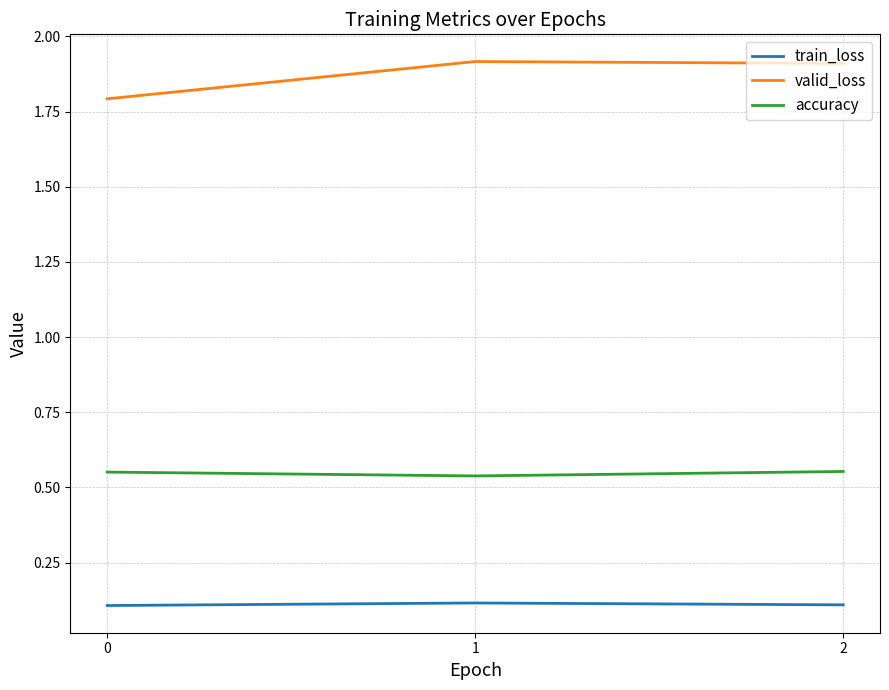

Rank the series at 2 from lowest to highest value.

train_loss, accuracy, valid_loss